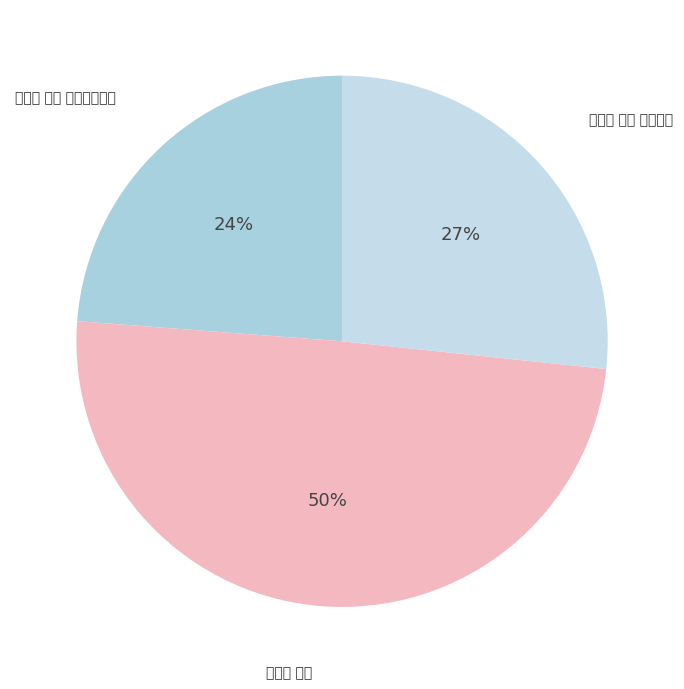

How many segments does this pie chart have?

3